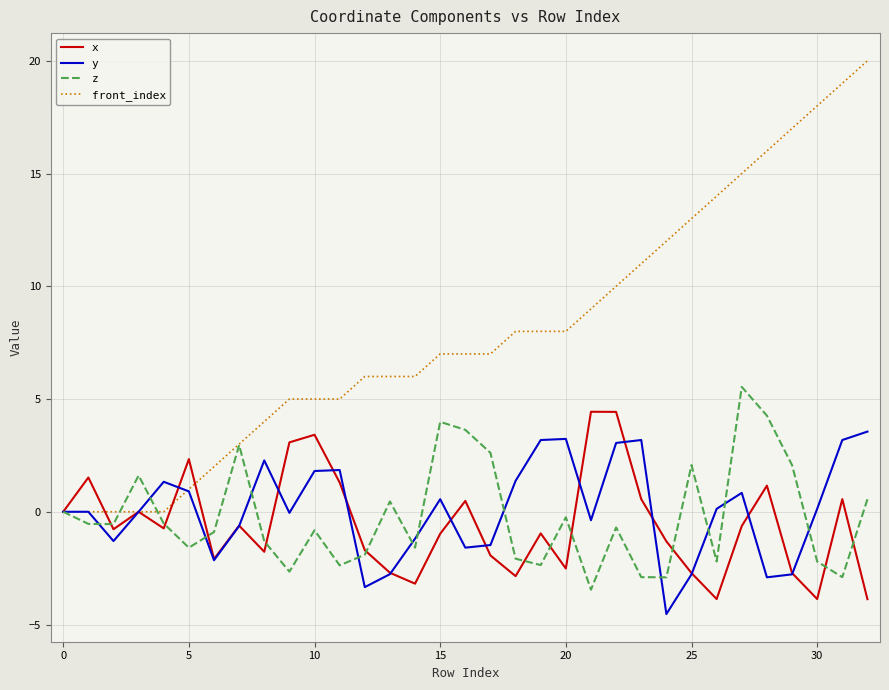

True or false: front_index has more than 1 interior local peaks.

False